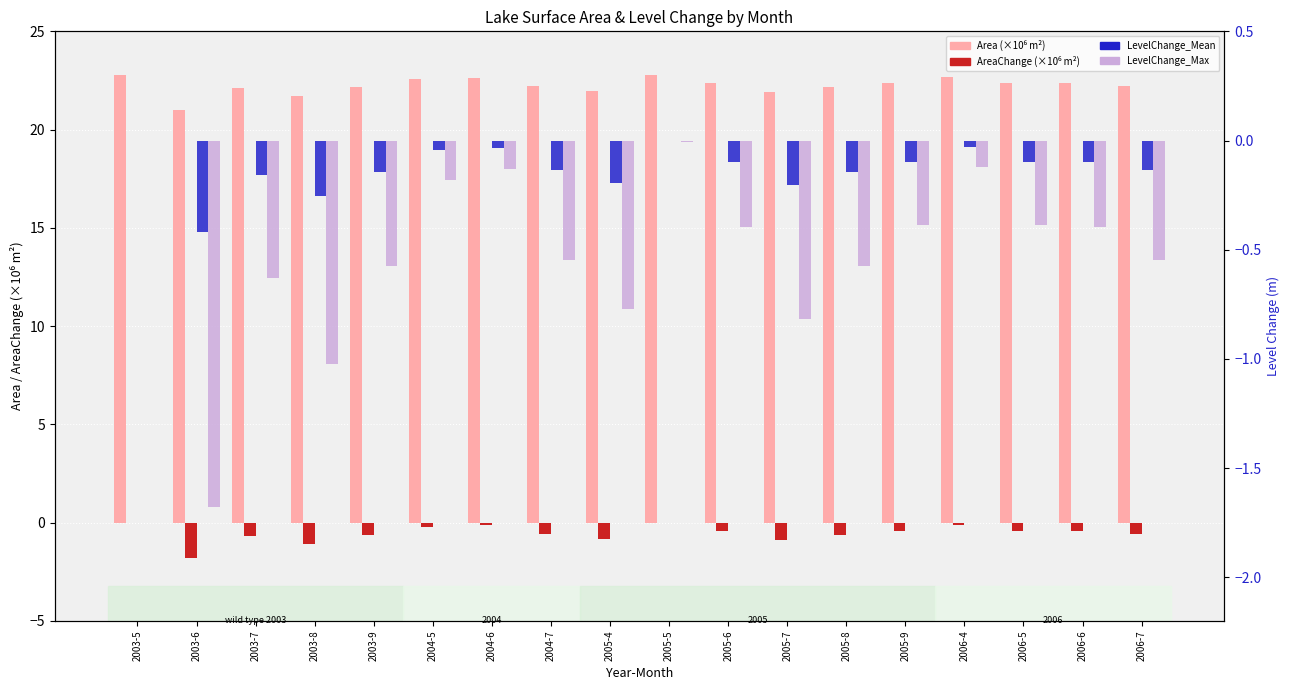

True or false: LevelChange_Max has a value of -0.5 at 2005-6.

False